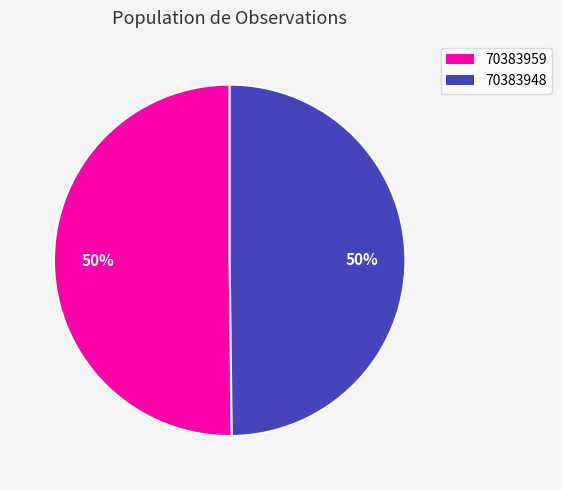

Approximately how many times larger is the value at 70383948 compared to 70383959?

1.0